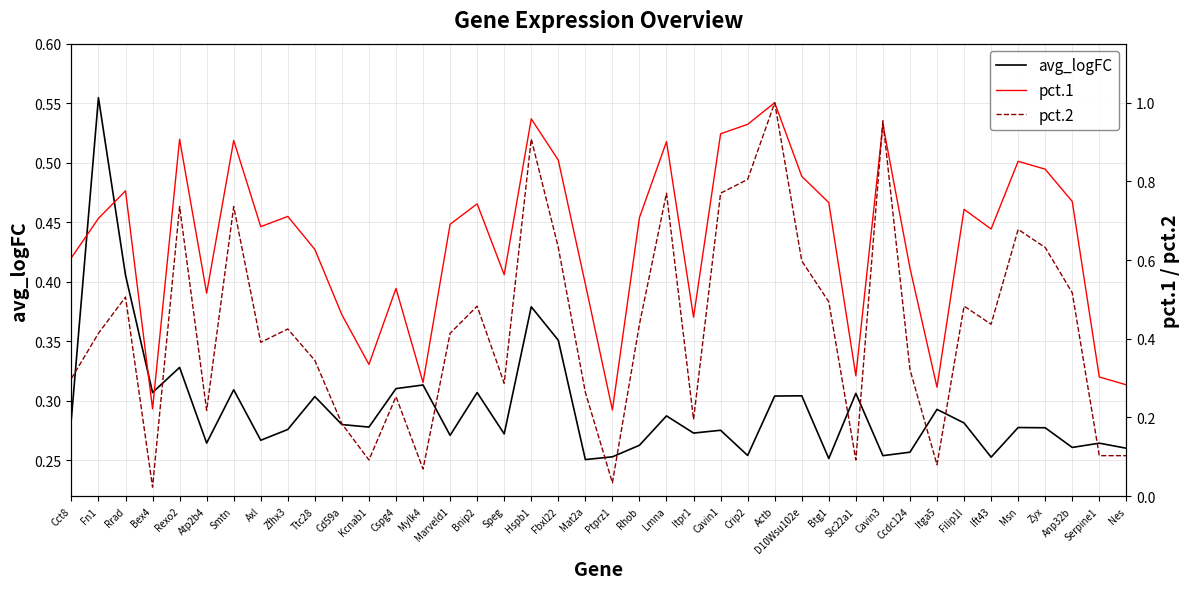

The avg_logFC series shows 0.5 at Ttc28. True or false?

False